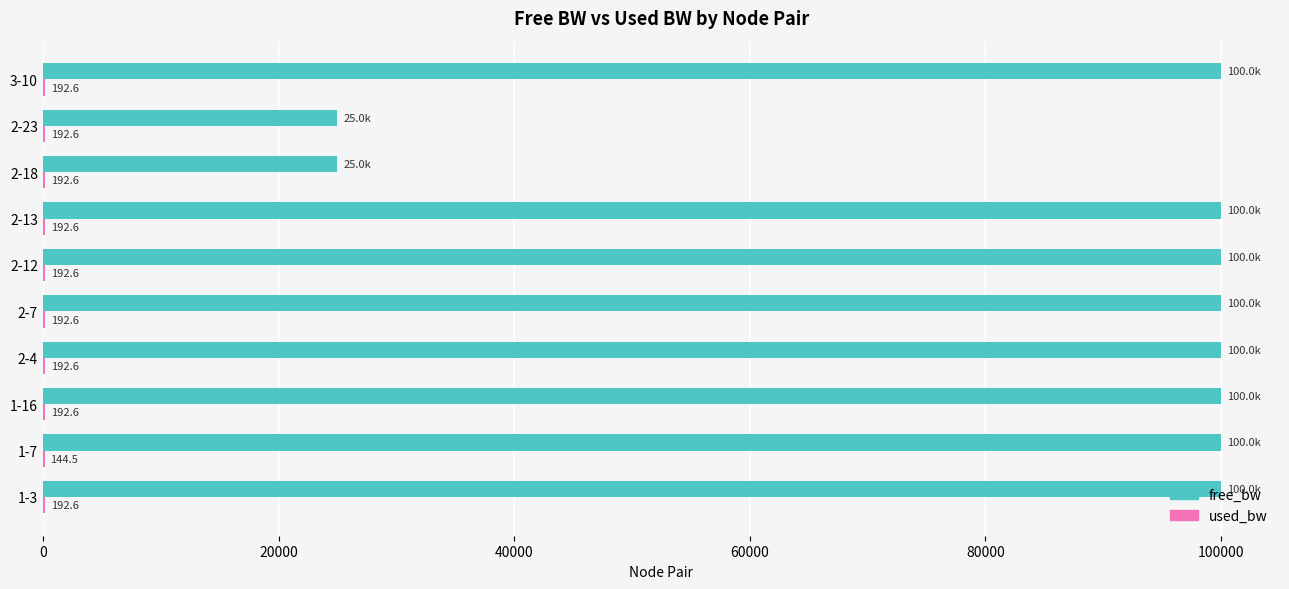

True or false: free_bw has a value of 99999.8 at 2-7.

True